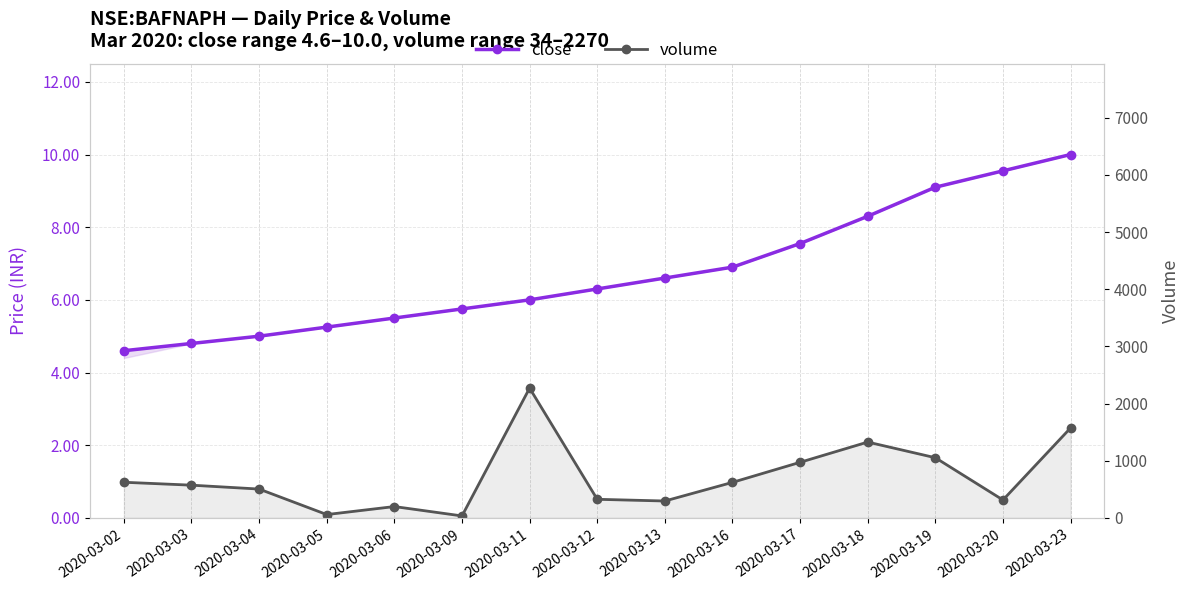

True or false: close and volume cross at least once.

False